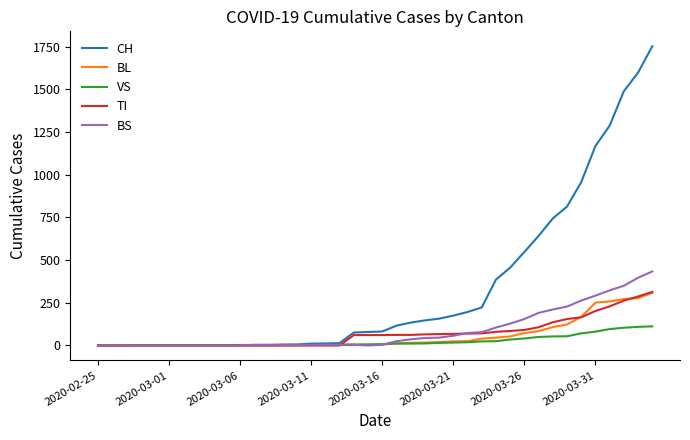

How many lines are shown in the chart?

5